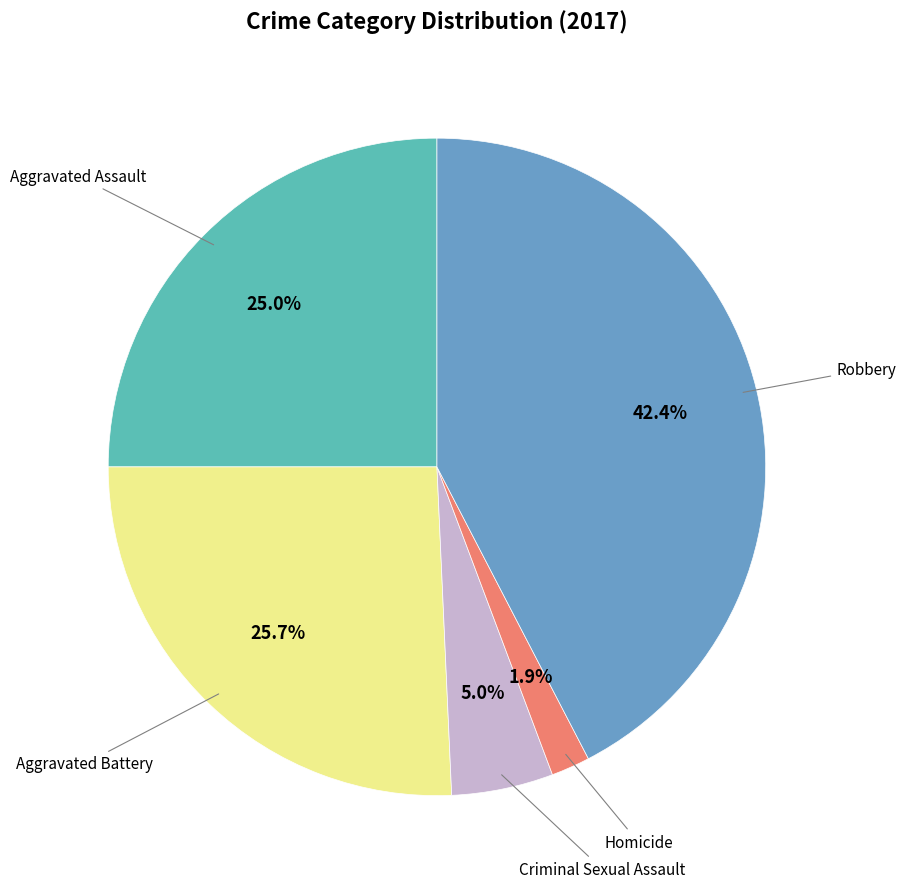

Does any single category account for the majority?

No